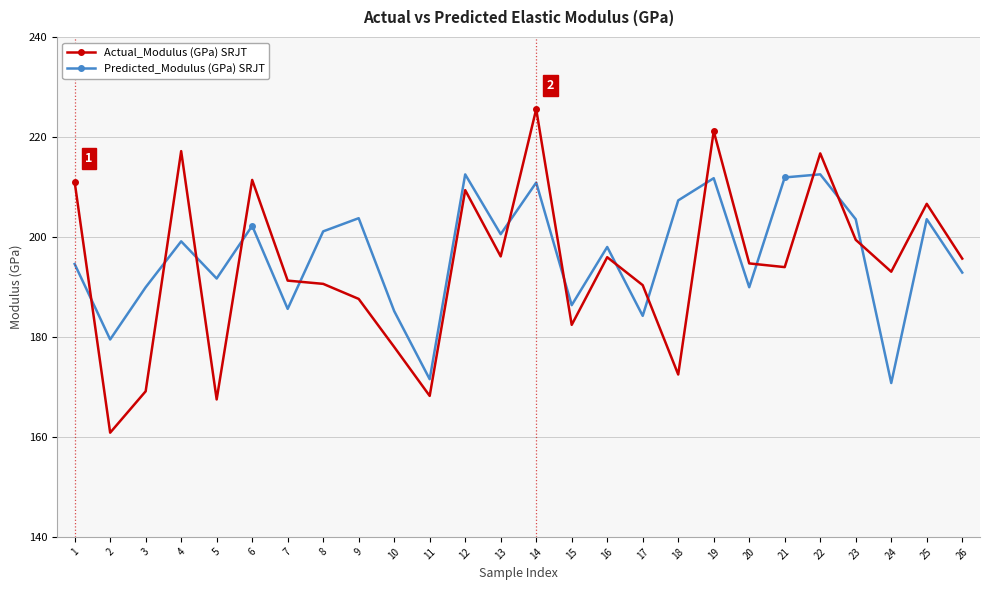

At which category does the chart reach its peak across all series?

14